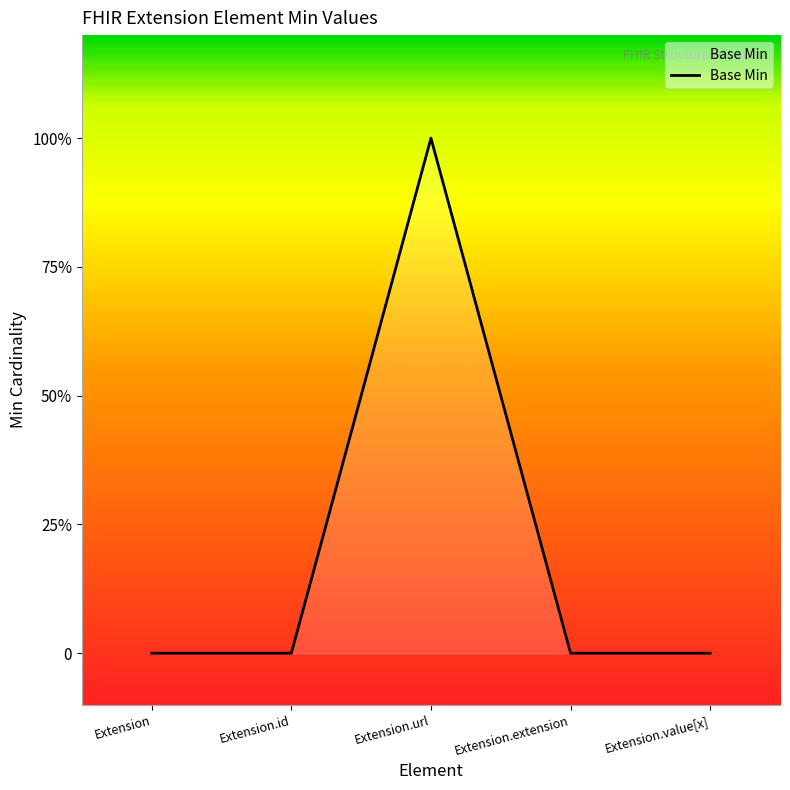

Is it true that the value at Extension.url is 1?

True